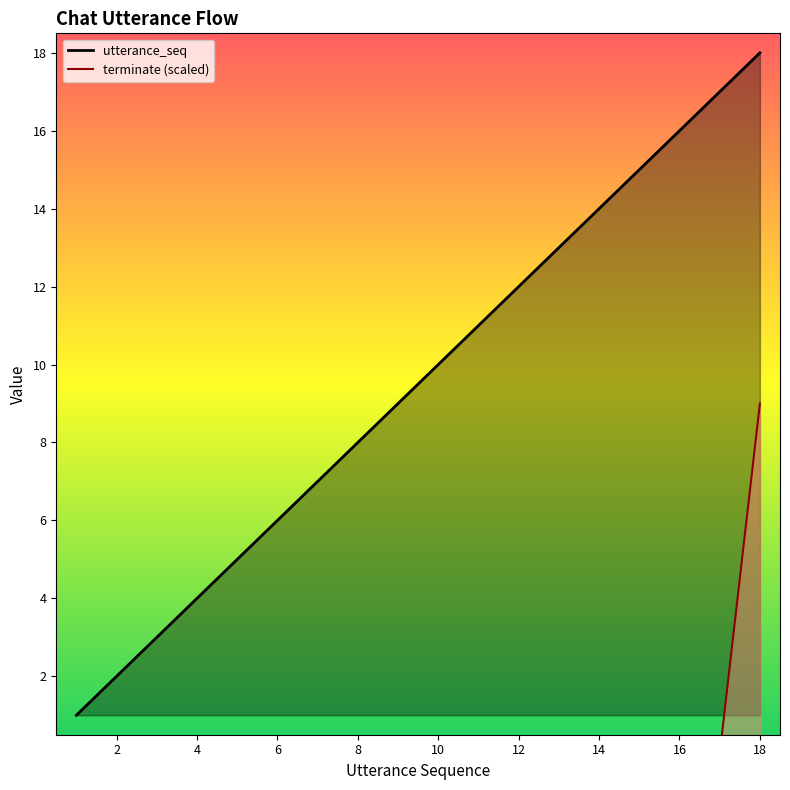

What is the total value across all series at 5?

5